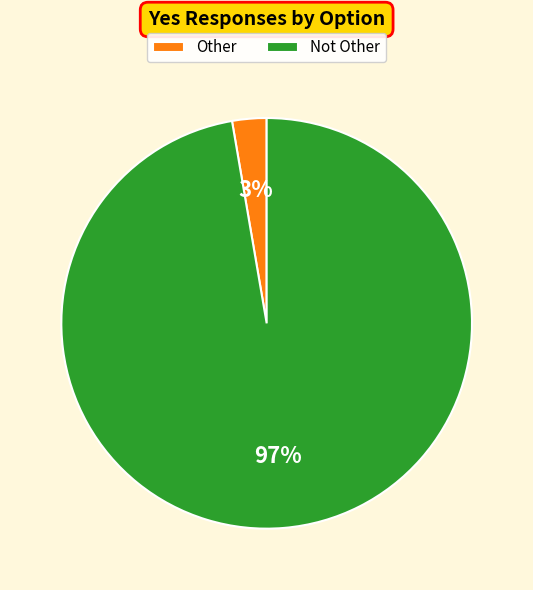

Which slice represents more than half of the pie?

Not Other